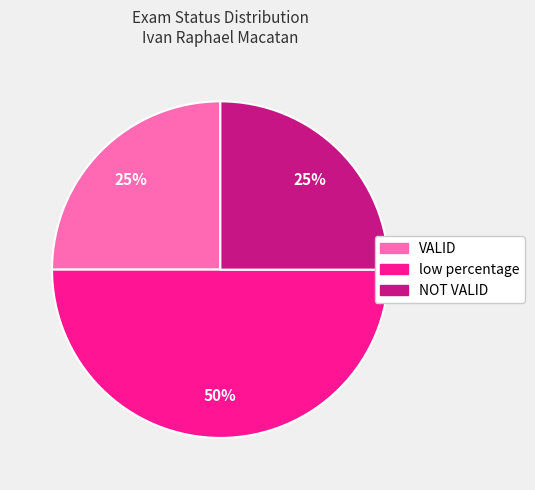

To the nearest percent, what is the average slice percentage?

33%